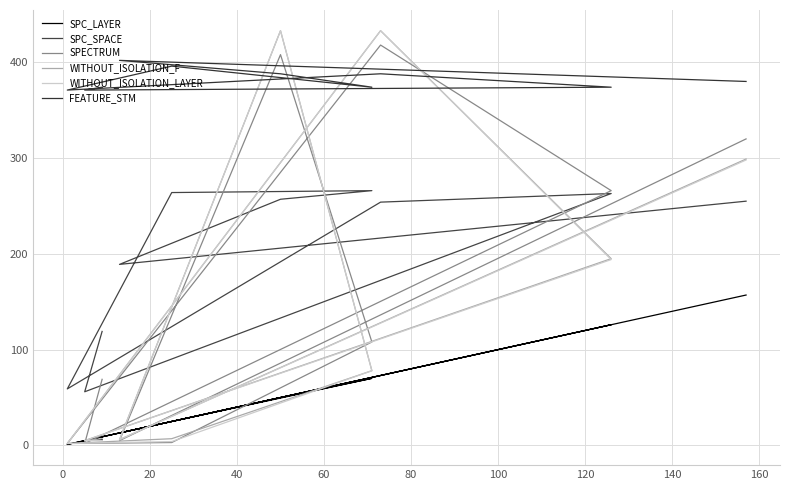

What are all the series names shown in the legend?

SPC_LAYER, SPC_SPACE, SPECTRUM, WITHOUT_ISOLATION_F, WITHOUT_ISOLATION_LAYER, FEATURE_STM